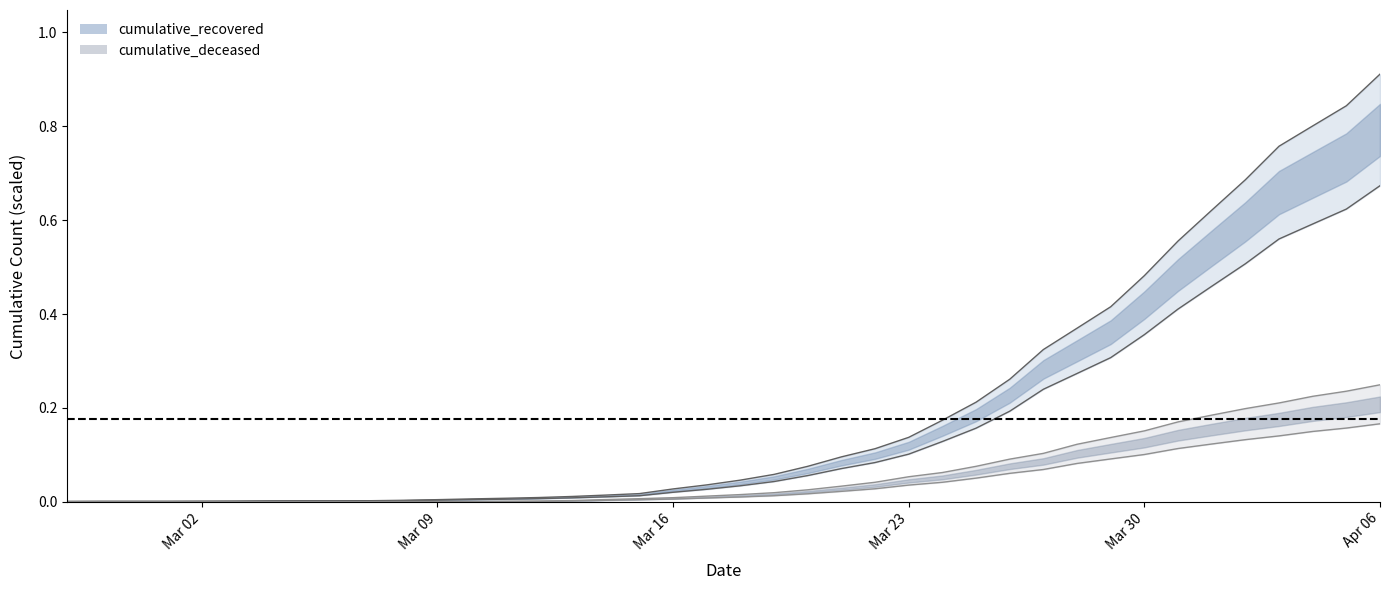

Is the value of cumulative_deceased at 2020-03-13 greater than the value of cumulative_recovered at 2020-03-15?

No